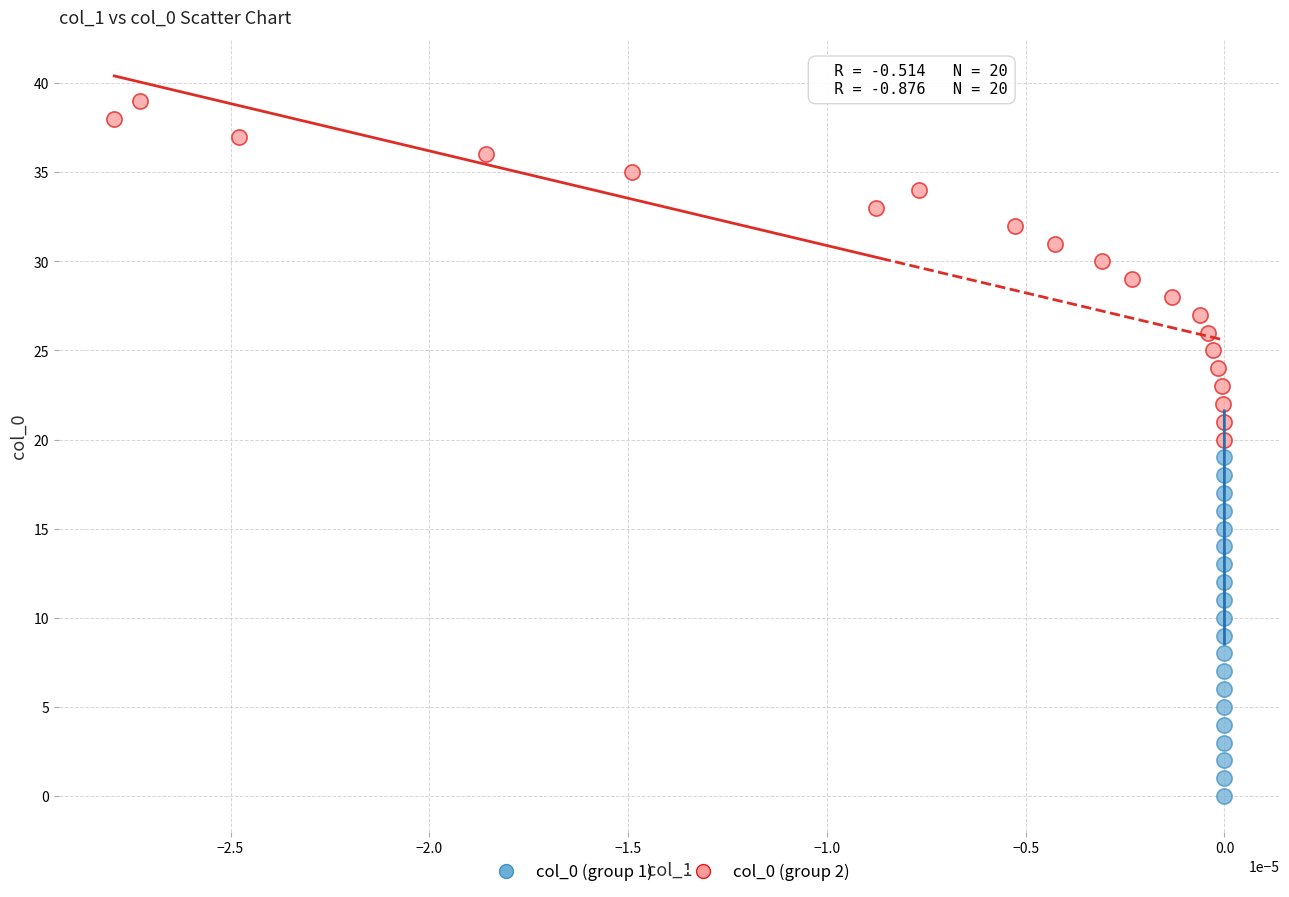

Which series contains the lowest Y value?

col_0 (group 1)